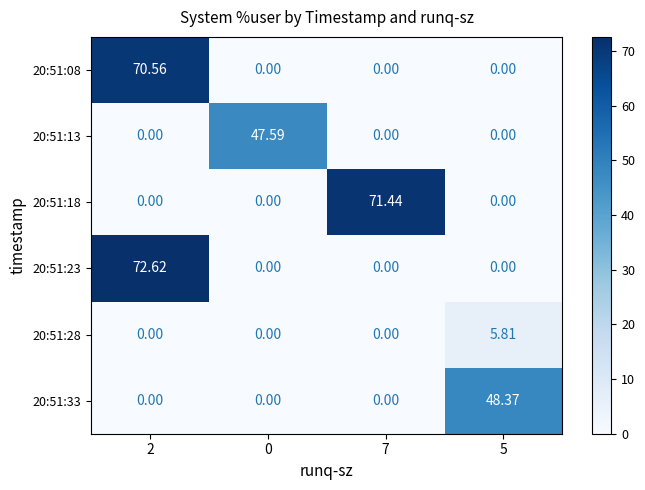

How many categories are shown in the chart?

4